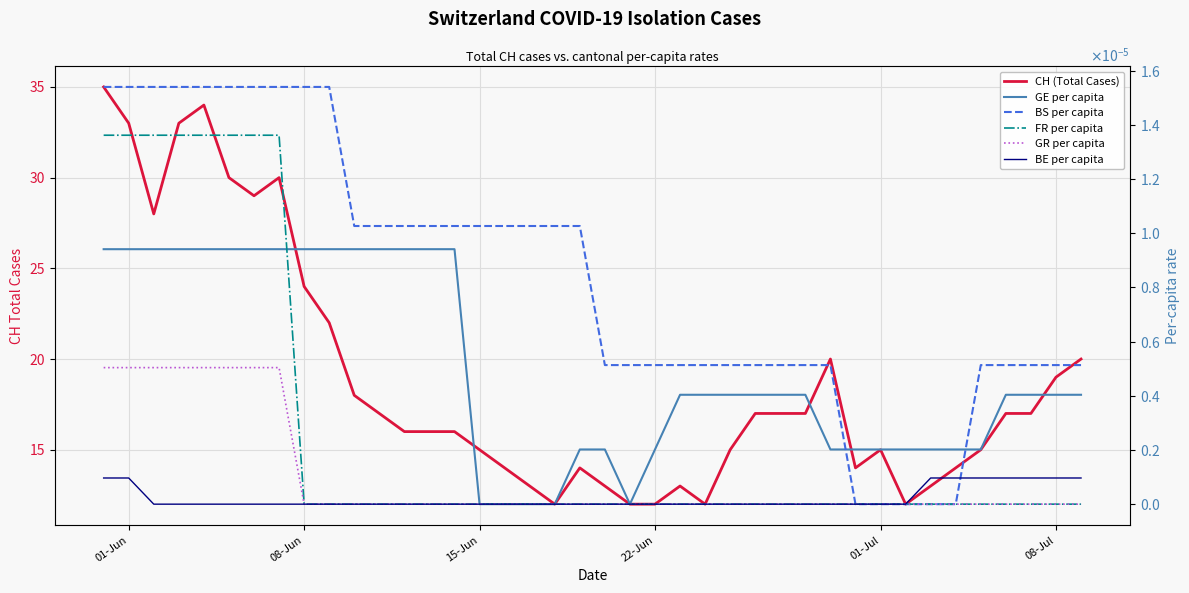

At how many categories does at least one series exceed 6?

40